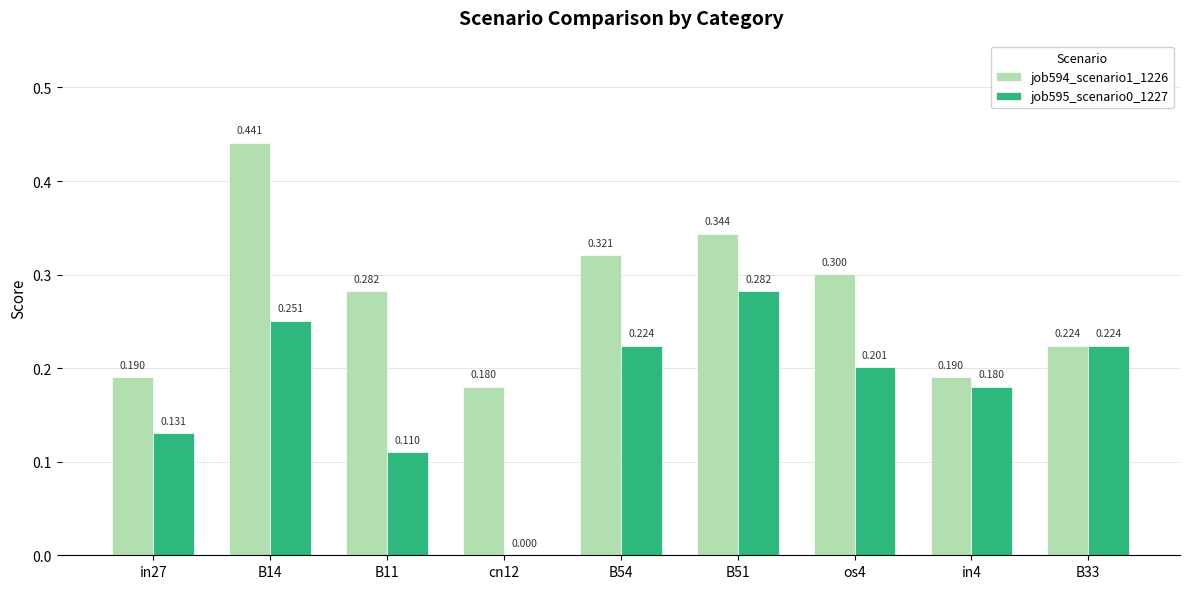

Is the value of job595_scenario0_1227 at B11 greater than the value of job594_scenario1_1226 at in4?

No